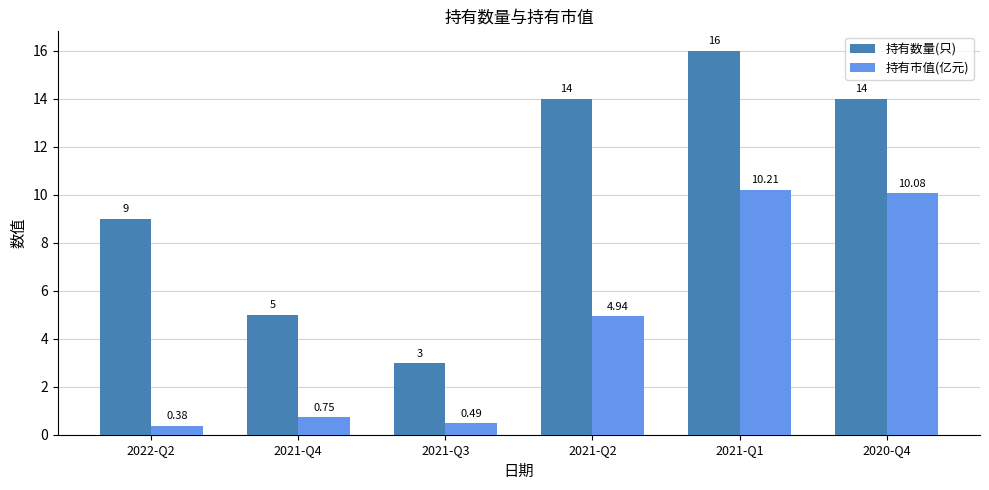

At which category is the sum across all series the highest?

2021-Q1